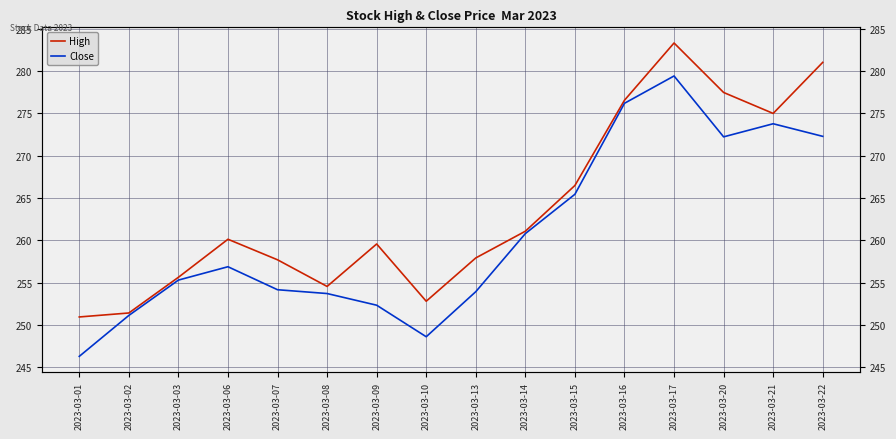

True or false: Close and High intersect in this chart.

False